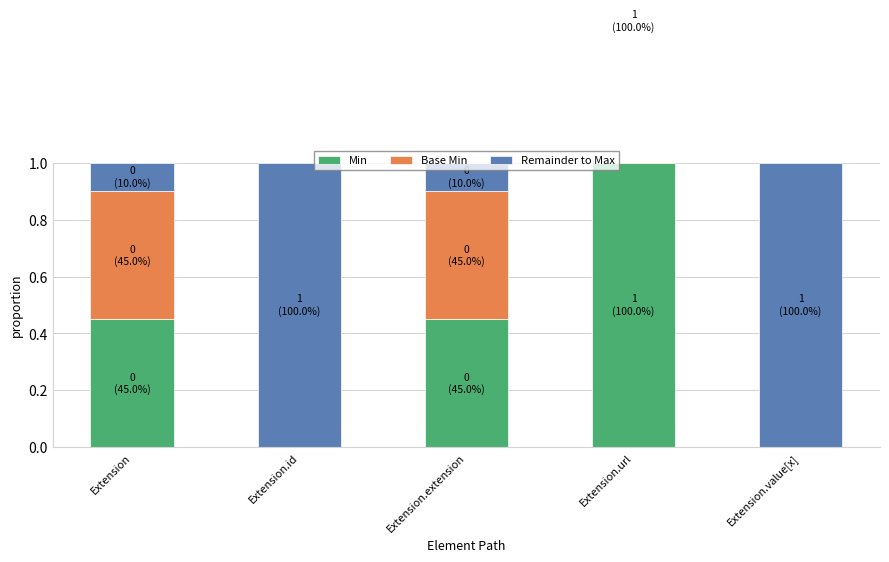

At which category is the sum across all series the highest?

Extension.url